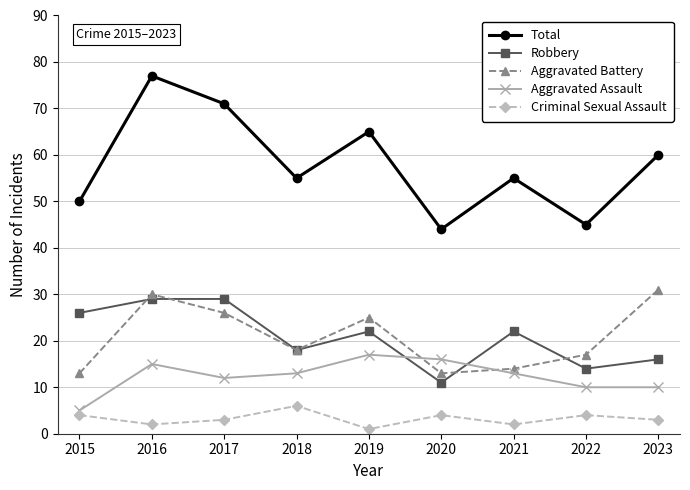

What is the difference between the Aggravated Battery values at 2020 and 2018?

5